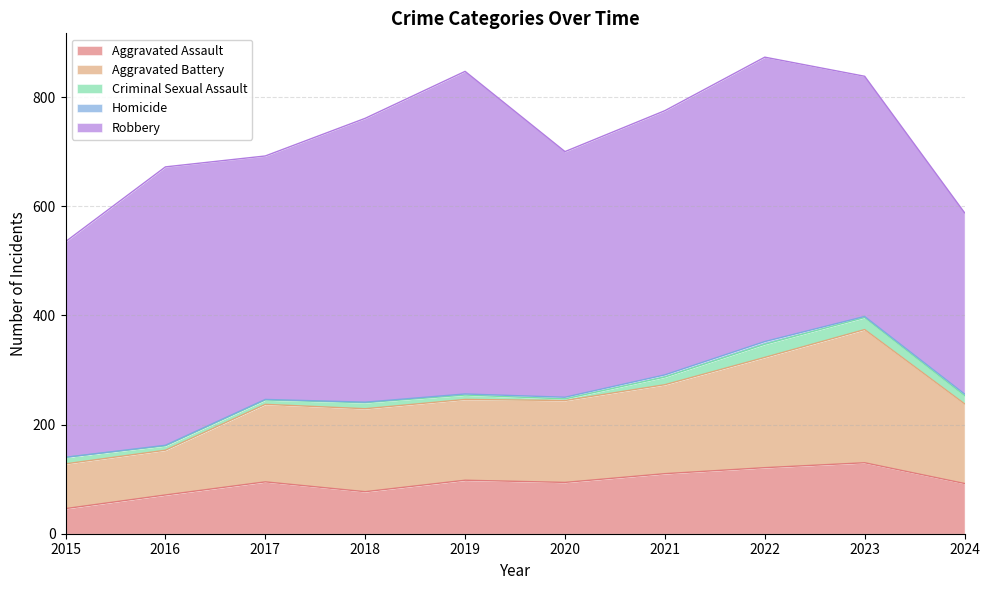

What is the average value of the Aggravated Assault series?

93